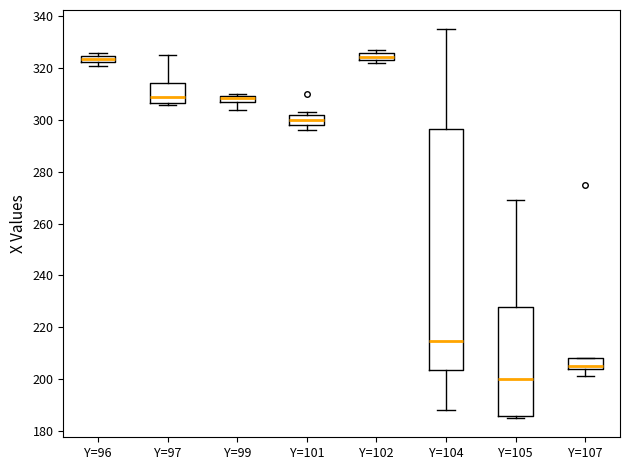

Comparing the boxes themselves (not the whiskers), which one is the tallest?

Y=104